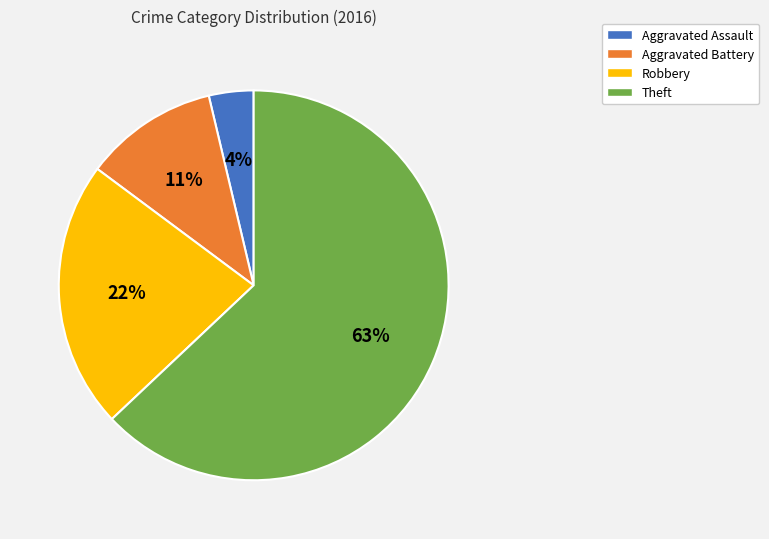

What is the largest slice in the pie chart?

Theft